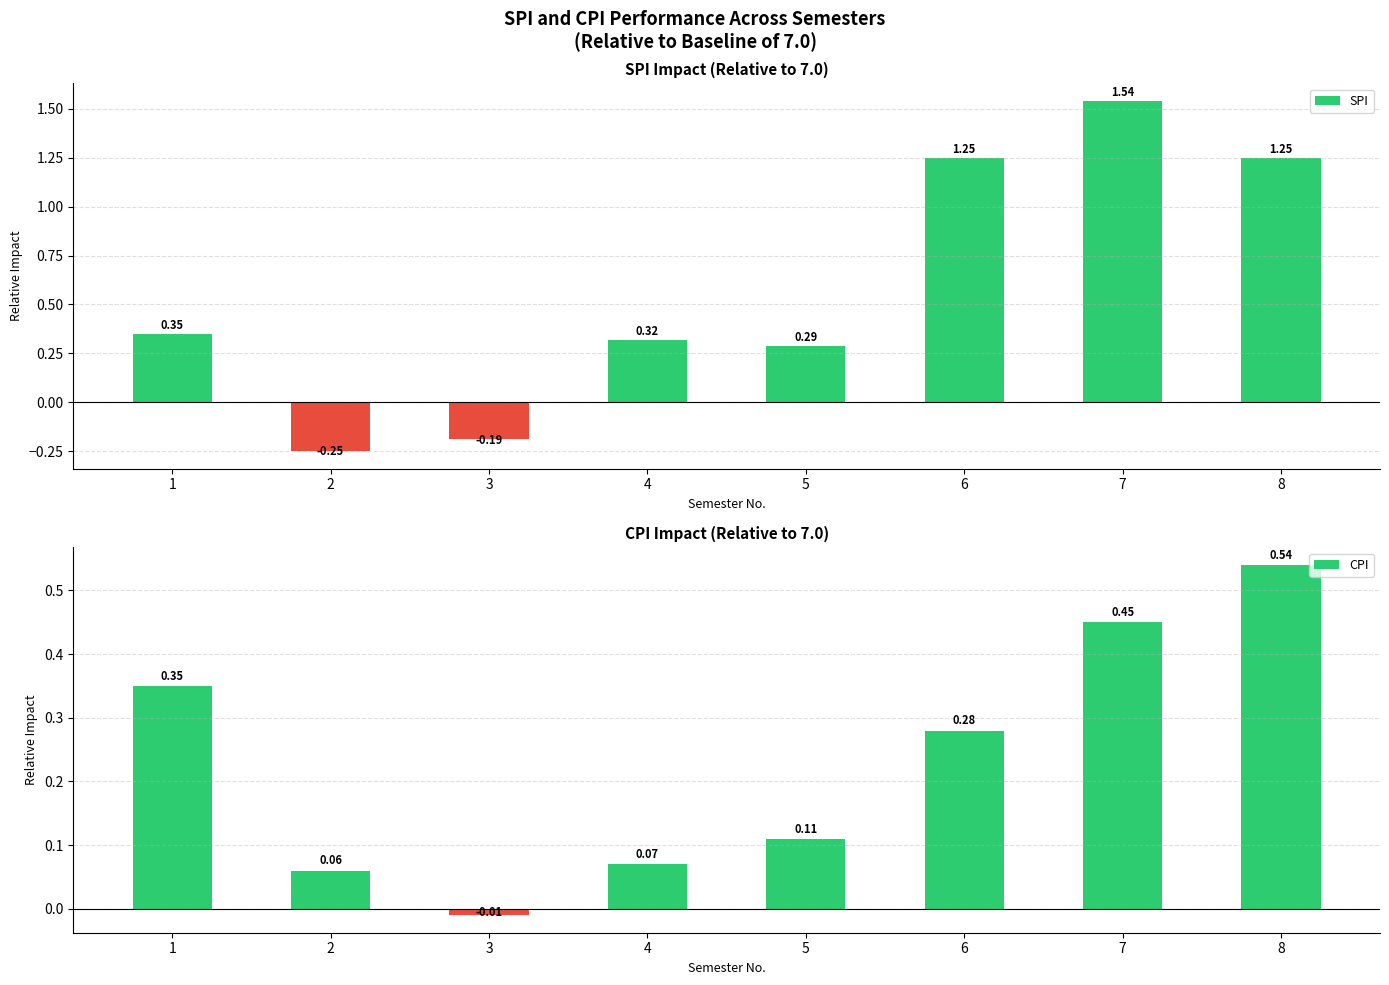

List the labels in order of CPI value, smallest first.

3, 2, 4, 5, 6, 1, 7, 8